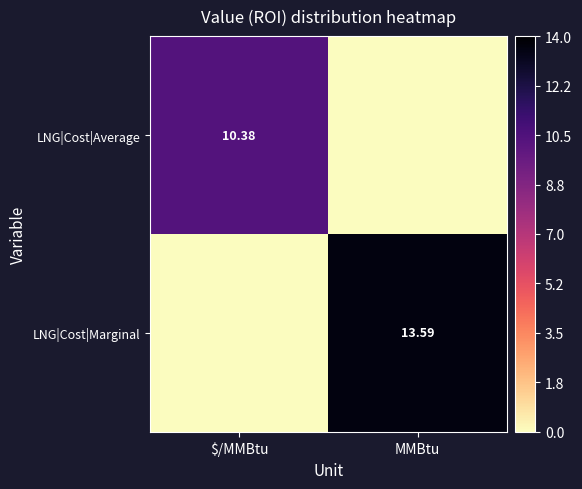

Rank the series by their average value, from highest to lowest.

LNG|Cost|Marginal, LNG|Cost|Average